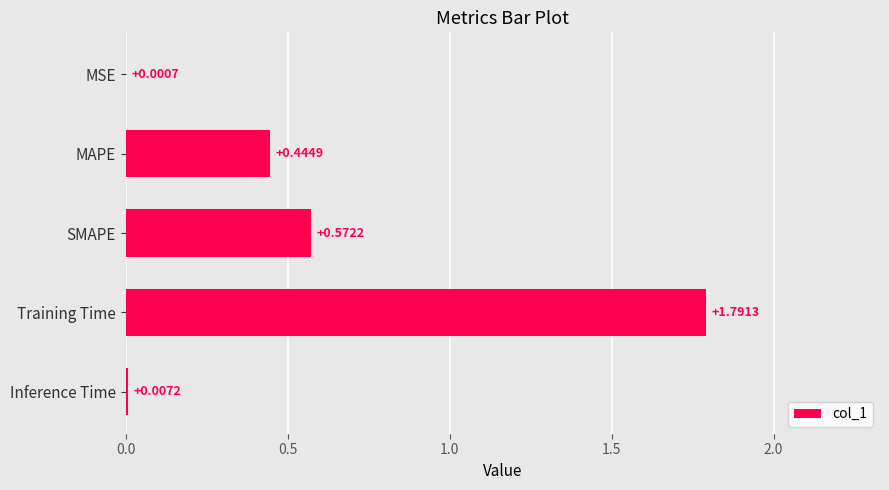

What is the sum of the values at Training Time and MAPE?

2.2